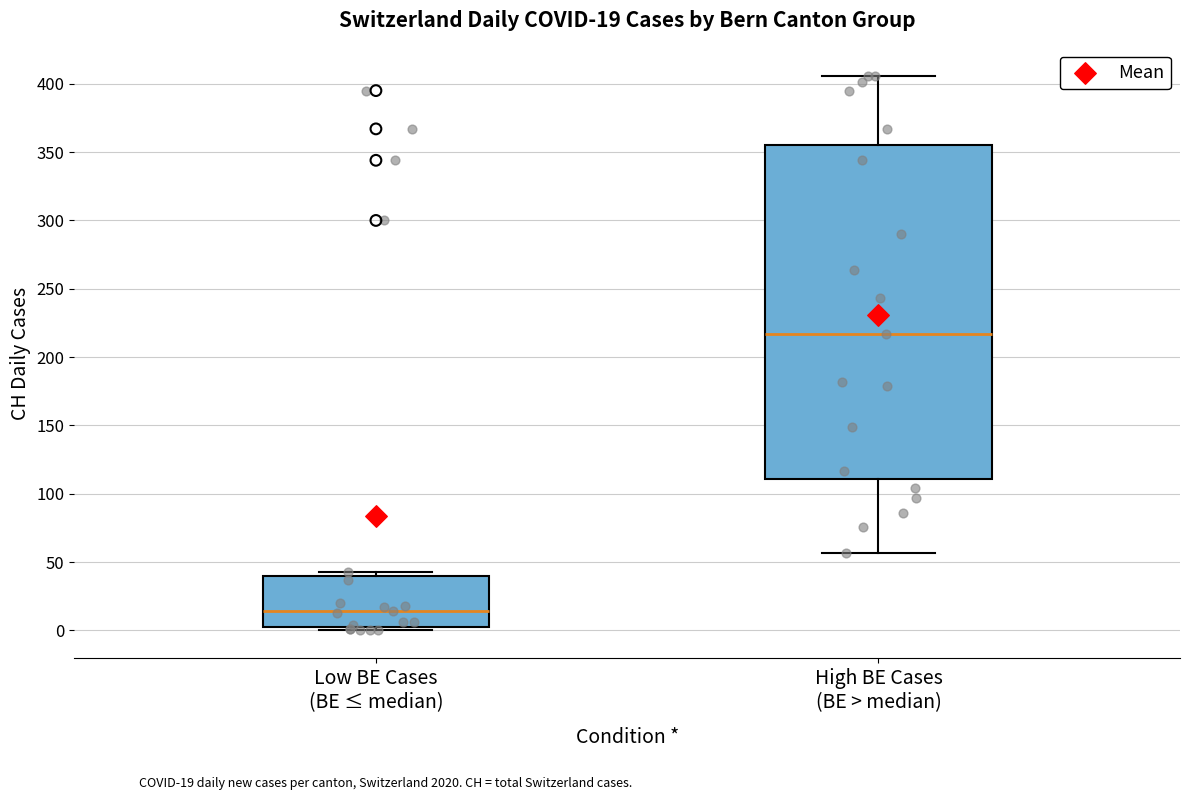

Which box has the lowest median line?

Low BE Cases (BE ≤ median)